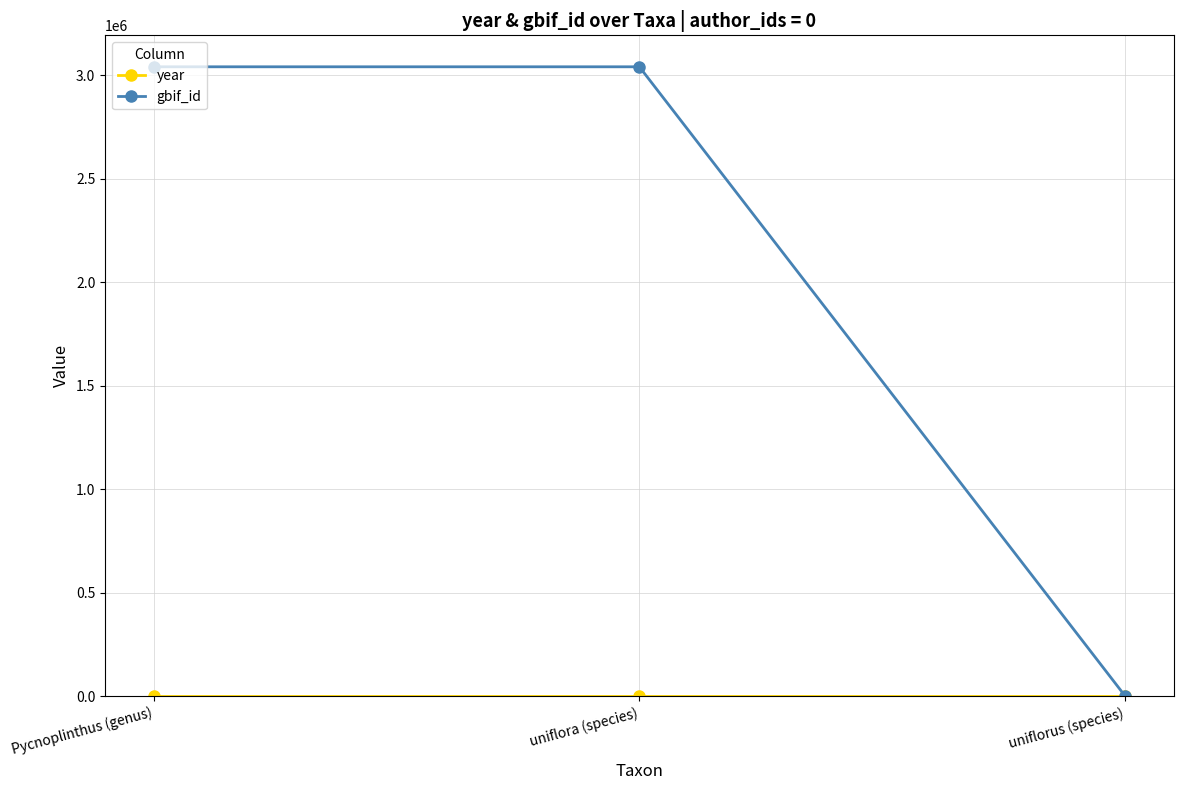

The gbif_id series shows 3041491 at Pycnoplinthus (genus). True or false?

True